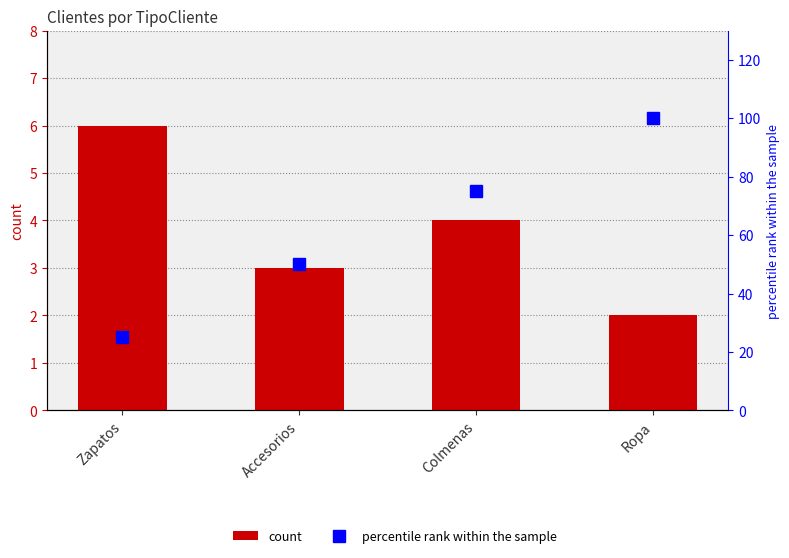

What is the label of the 1st bar from the right?

Ropa